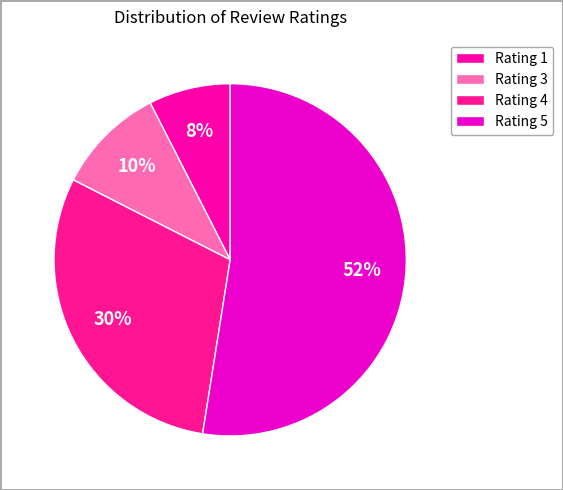

Which slice represents more than half of the pie?

Rating 5